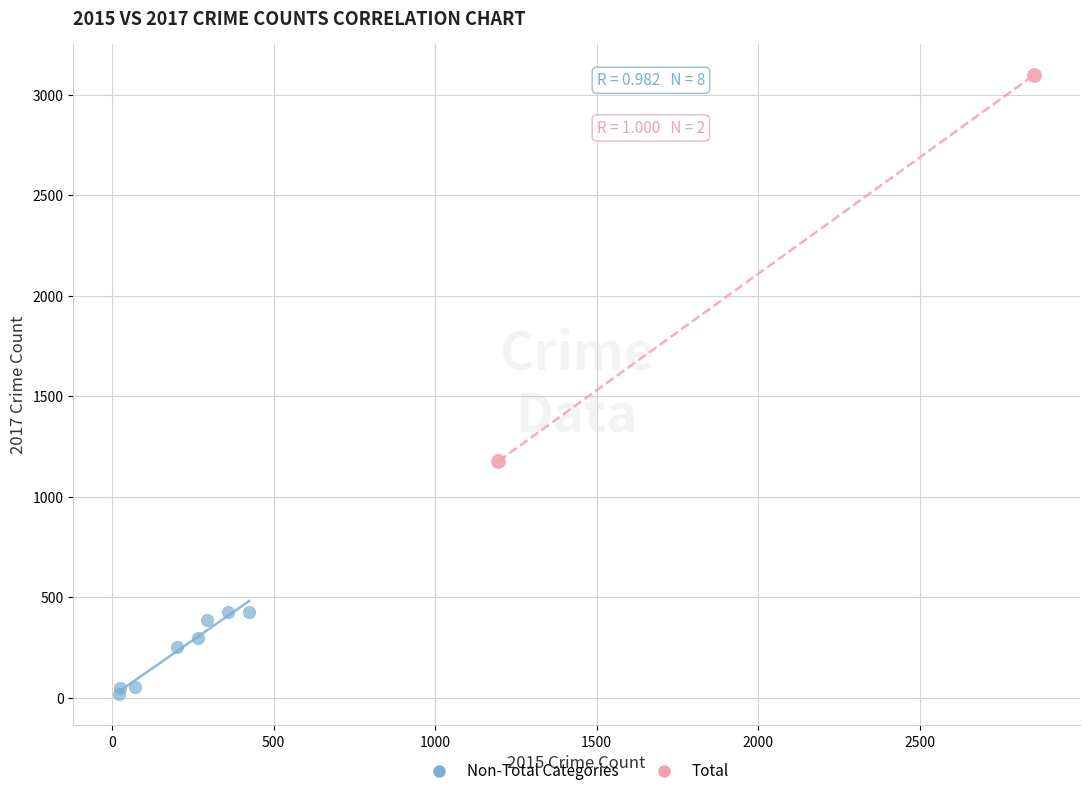

Which series reaches the minimum Y coordinate?

Non-Total Categories